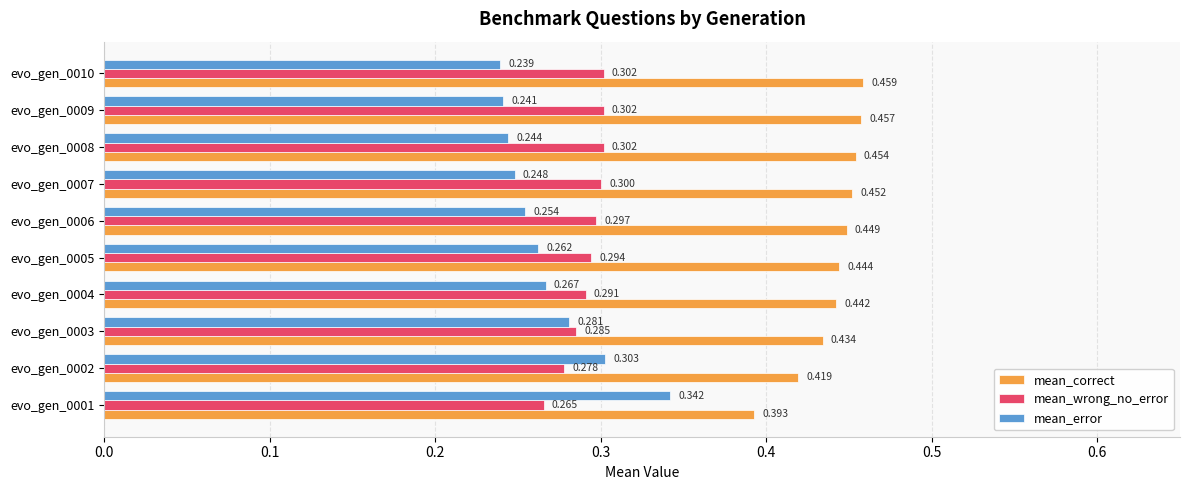

Which series has the largest total across all categories?

mean_correct